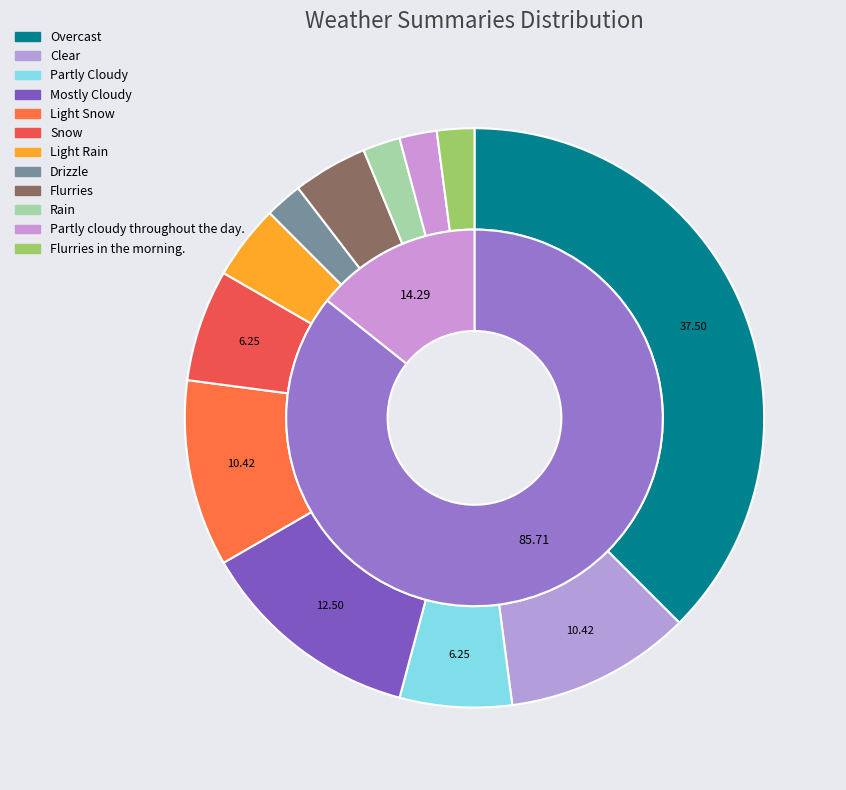

What percentage is the Flurries in the morning. slice, to the nearest percent?

2%